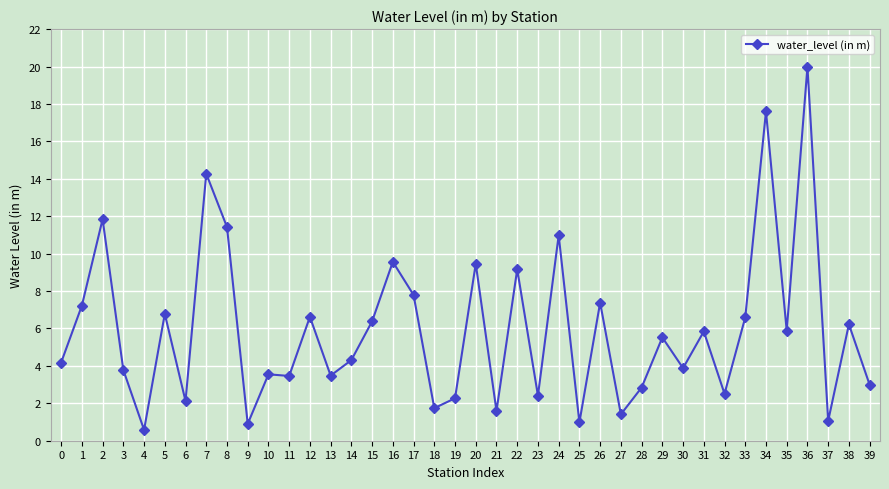

What is the average value?

5.9